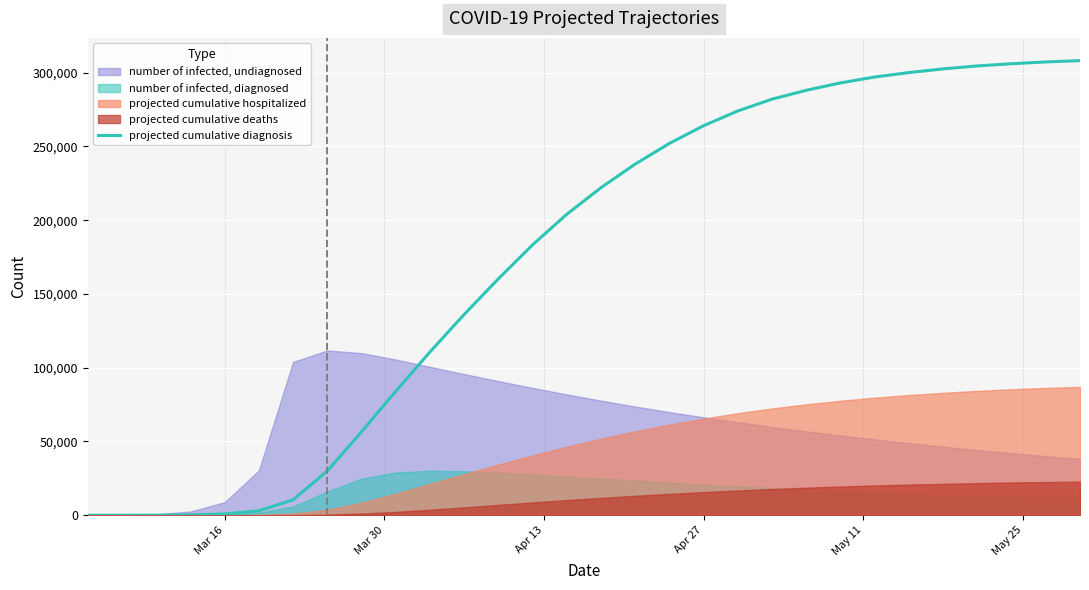

The value at 27 is 401486.0. True or false?

False